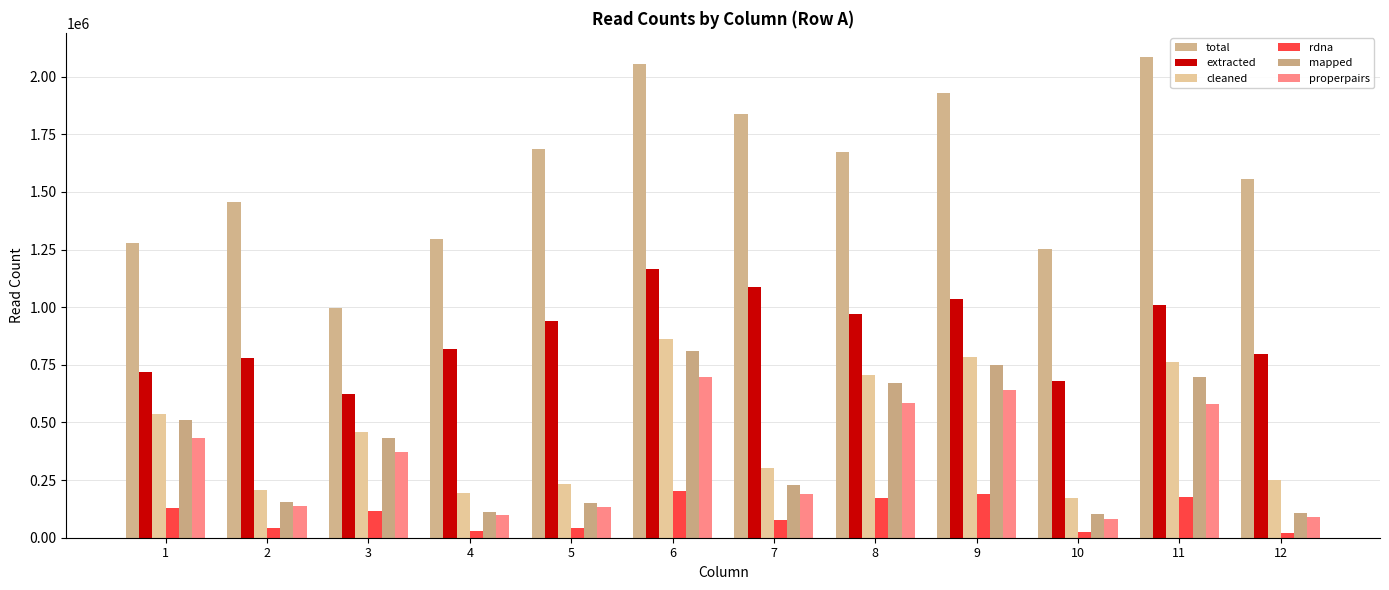

At which label does rdna reach its peak?

6